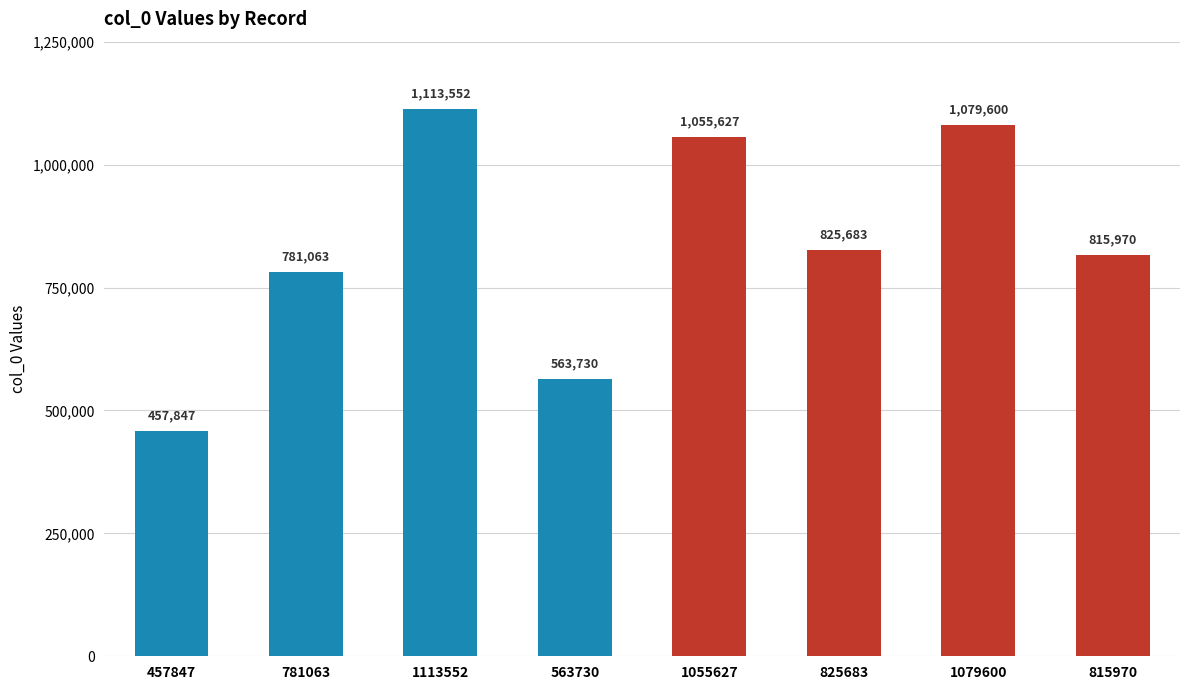

Approximately how many times larger is the value at 1055627 compared to 457847?

2.3